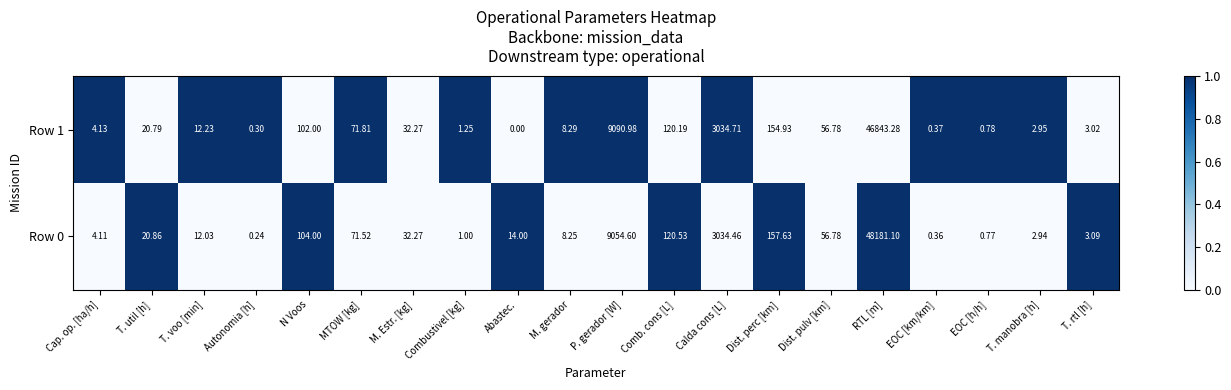

What is the greatest value displayed?

48181.1